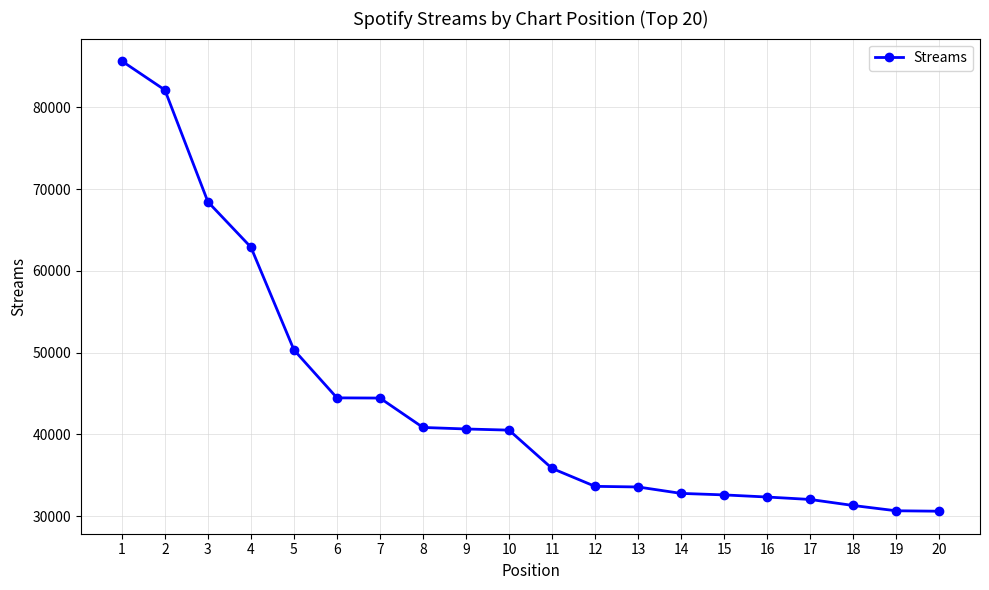

What is the approximate value at 3?

68443